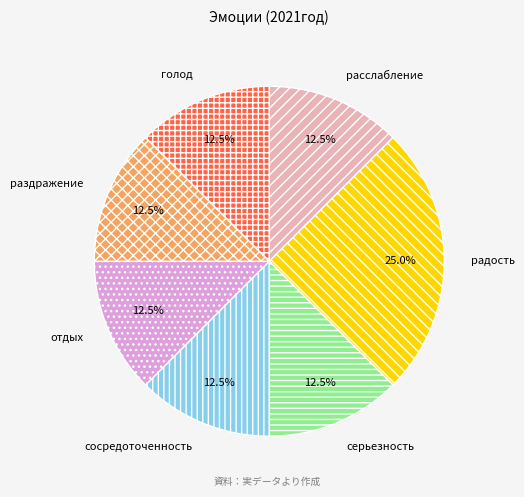

How much of the chart is everything except радость?

75.0%